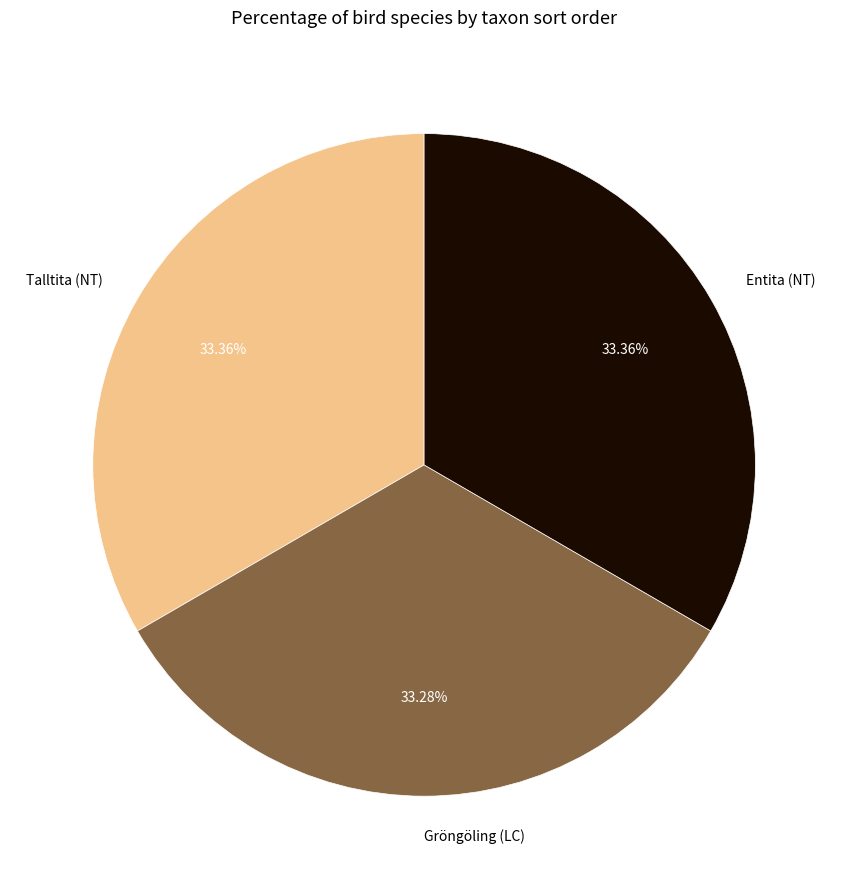

Is the sum of Talltita (NT) and Gröngöling (LC) greater than half?

Yes